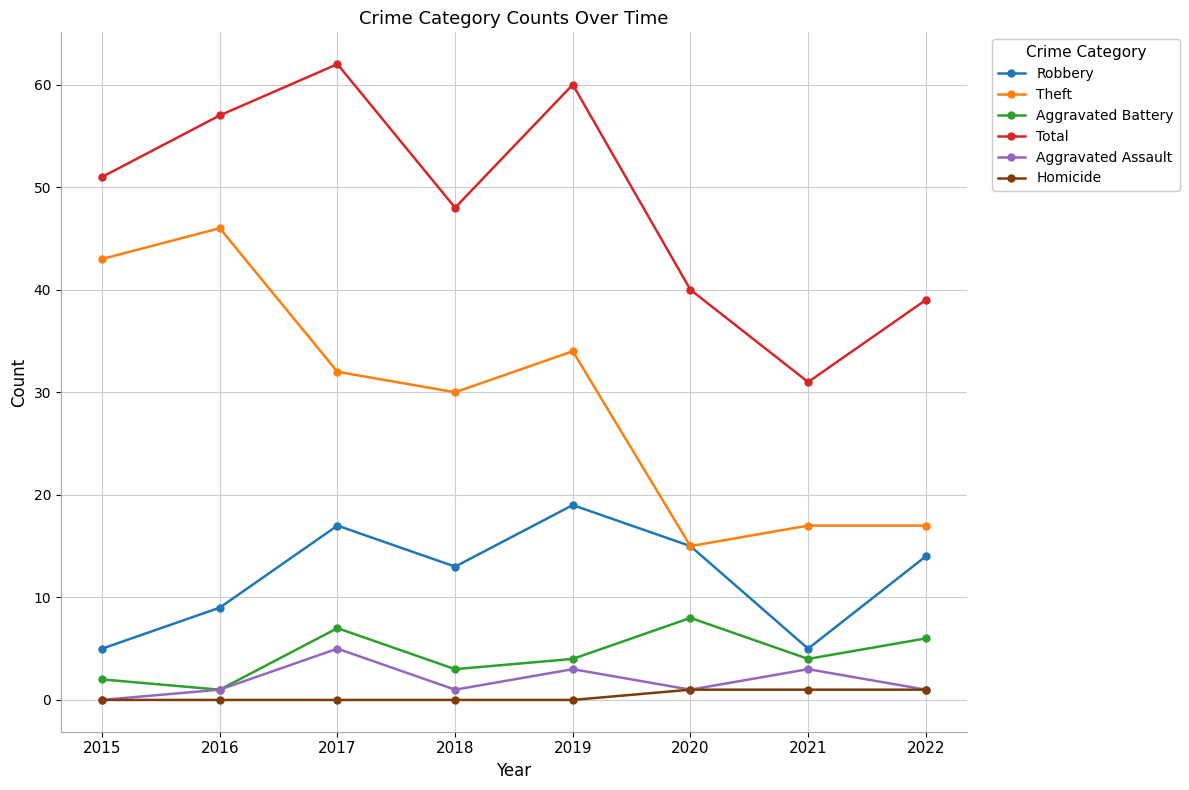

Is this an area chart (filled region under the line)?

No